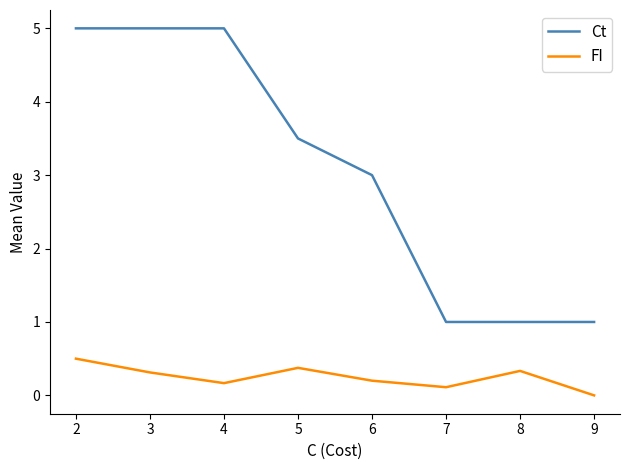

The FI series shows 0.6 at 4. True or false?

False